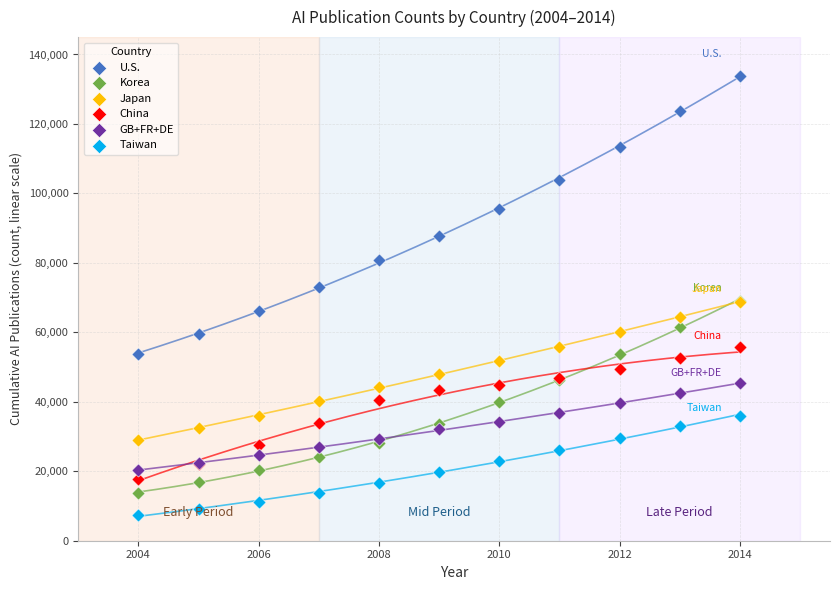

In the U.S. series, what Y value is closest to 93892?

95456